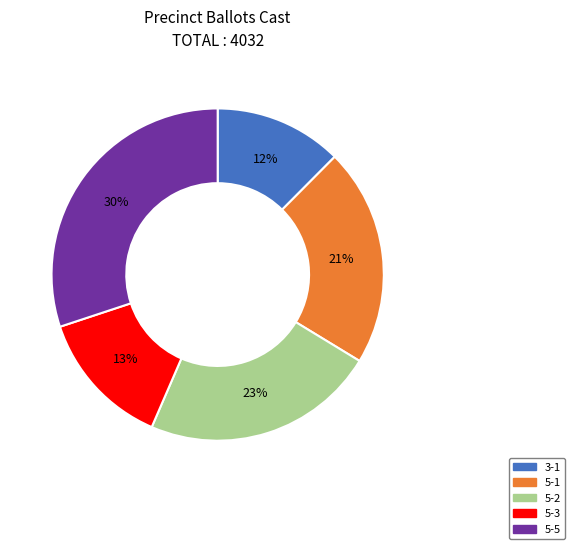

Combined, do 5-5 and 5-3 account for over 50%?

No